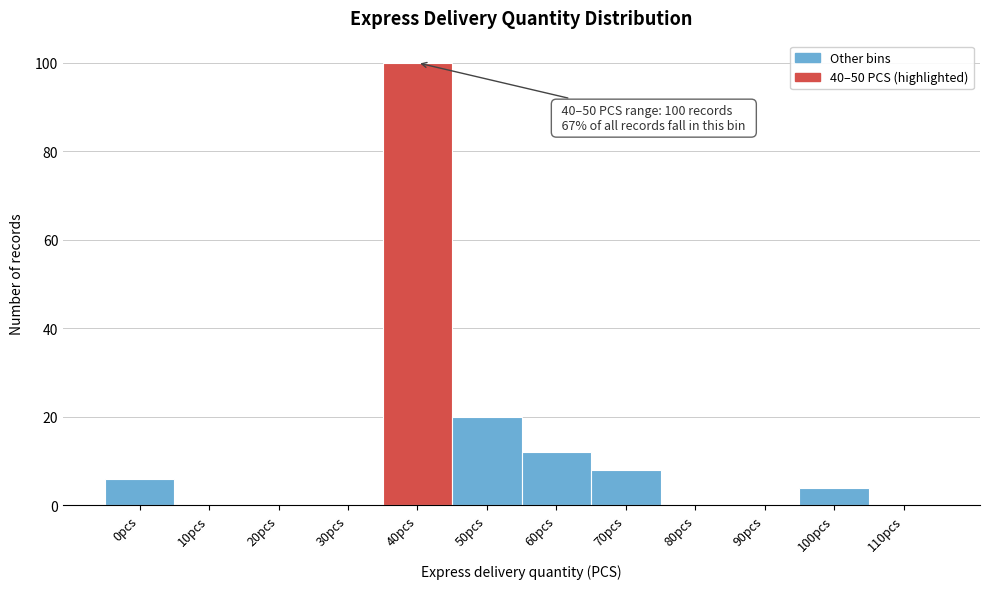

Reading left to right, extract all data points from this chart.

0pcs=6	10pcs=0	20pcs=0	30pcs=0	40pcs=100	50pcs=20	60pcs=12	70pcs=8	80pcs=0	90pcs=0	100pcs=4	110pcs=0